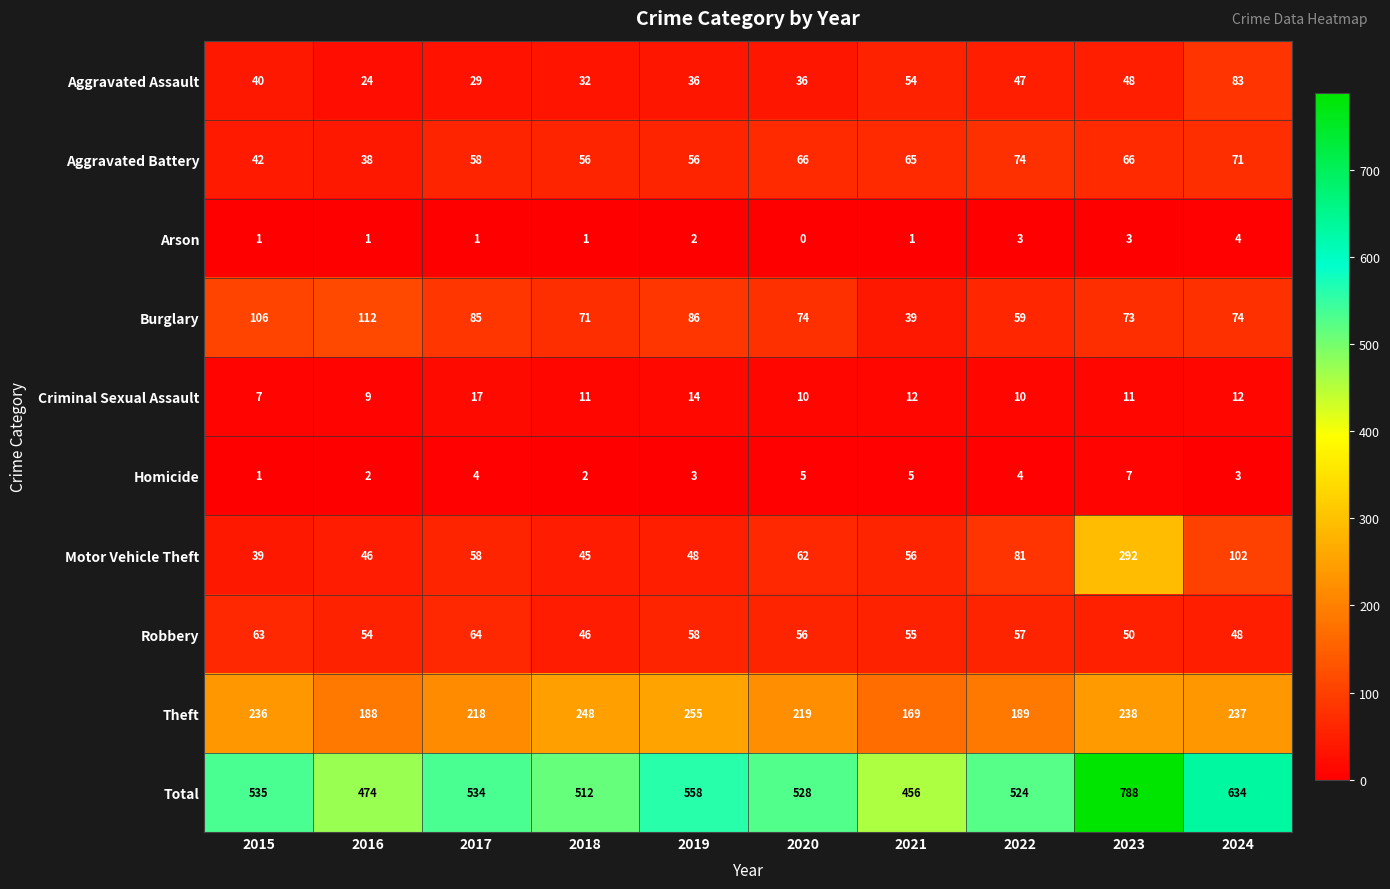

At 2021, list the series in order from smallest to largest.

Arson, Homicide, Criminal Sexual Assault, Burglary, Aggravated Assault, Robbery, Motor Vehicle Theft, Aggravated Battery, Theft, Total